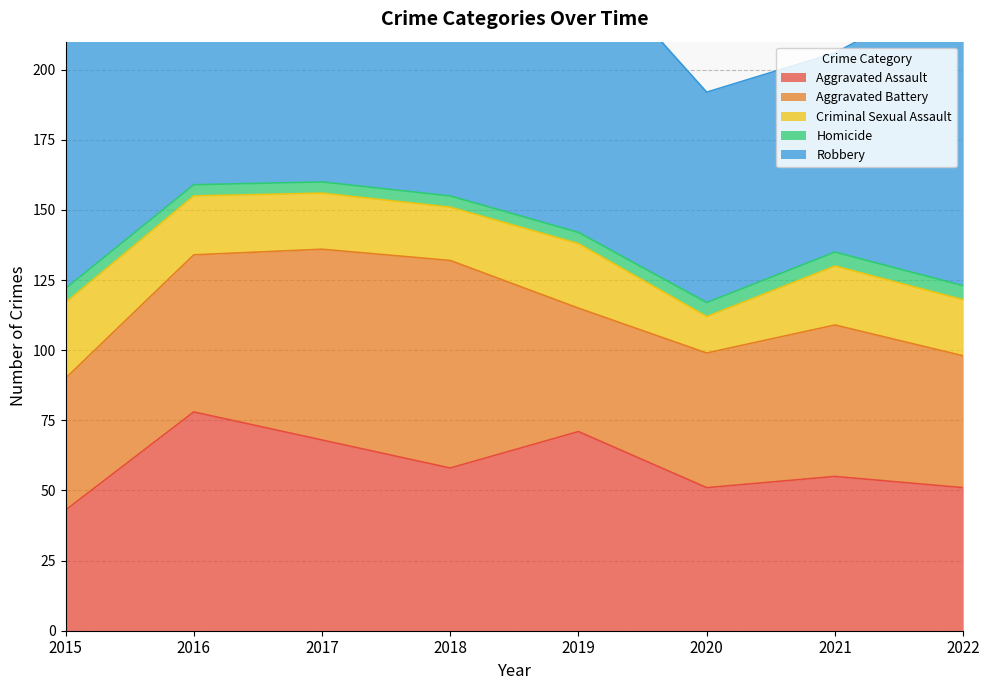

What is the sum of all Criminal Sexual Assault values?

164